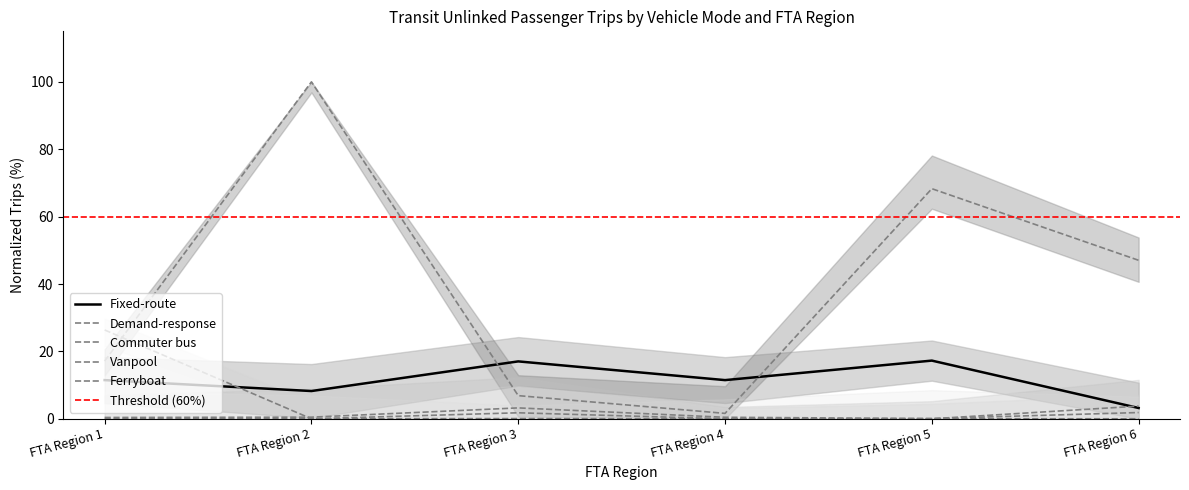

Count the number of data series in this chart.

5